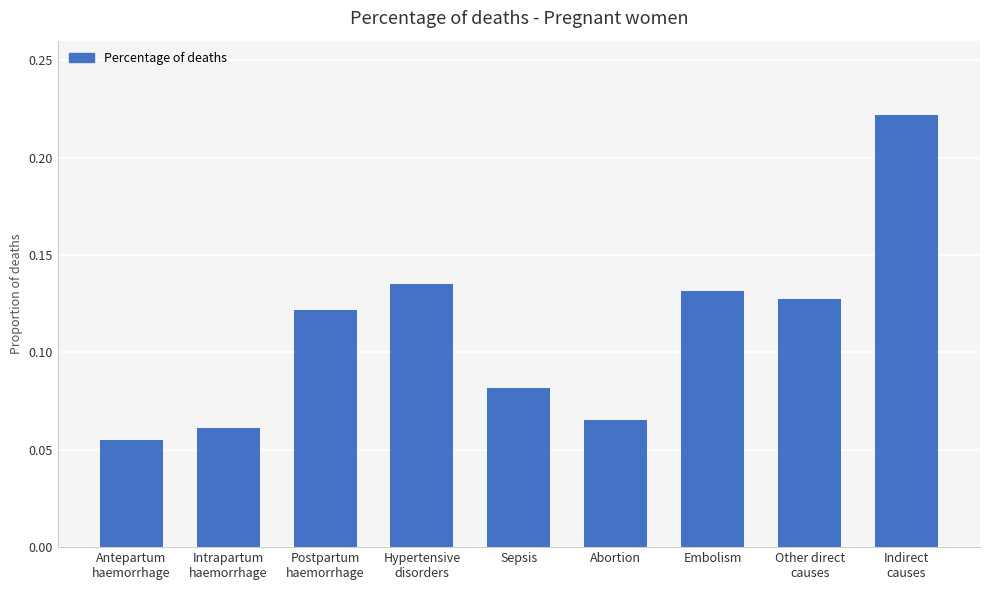

What is the sum of all values?

1.0